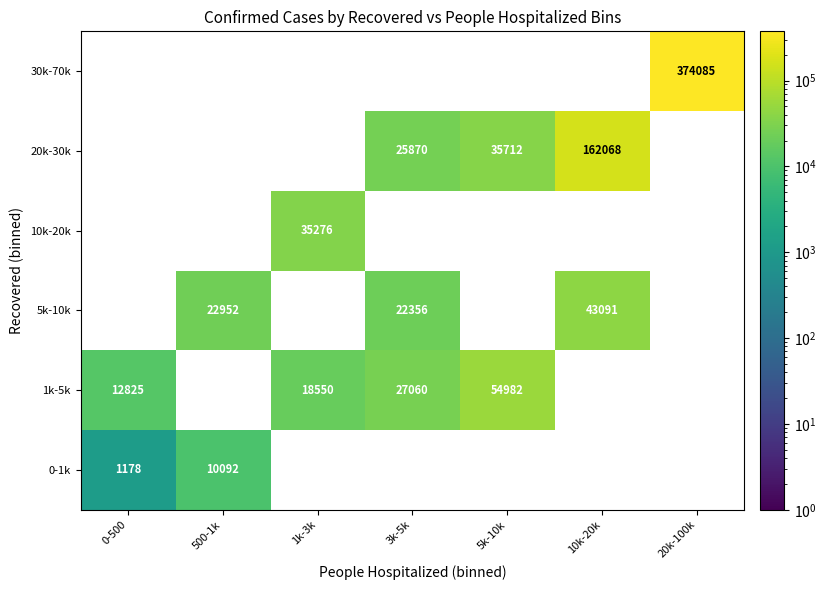

True or false: 1k-5k has a value of 9053 at 3k-5k.

False